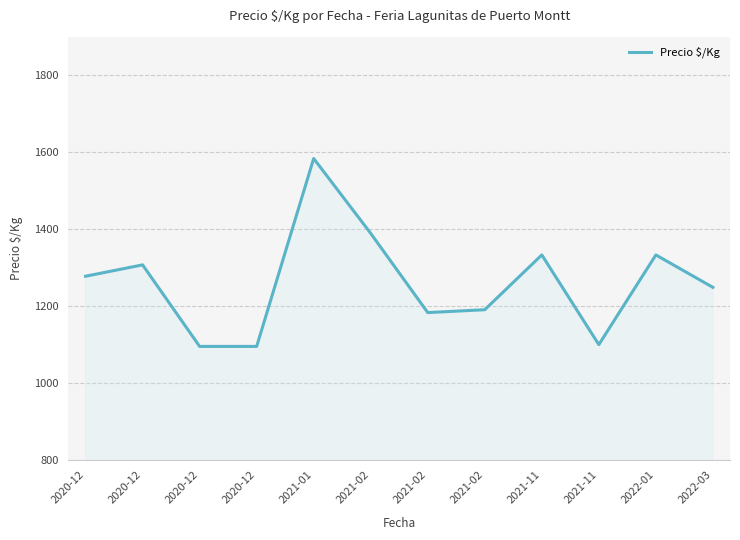

The value at 2020-12 is 597.7. True or false?

False